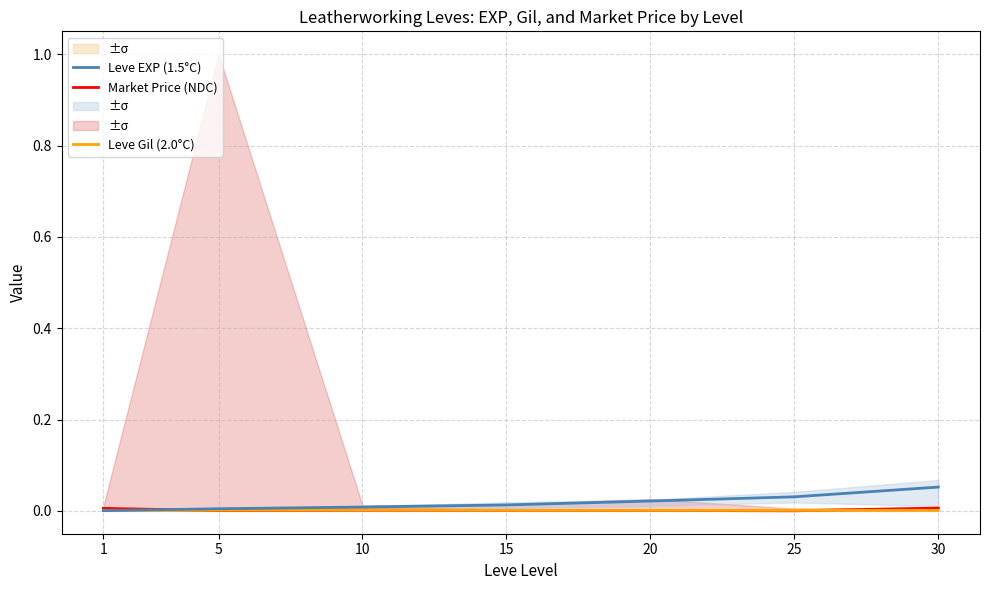

True or false: Leve Gil (2.0°C) and Leve EXP (1.5°C) cross at least once.

True